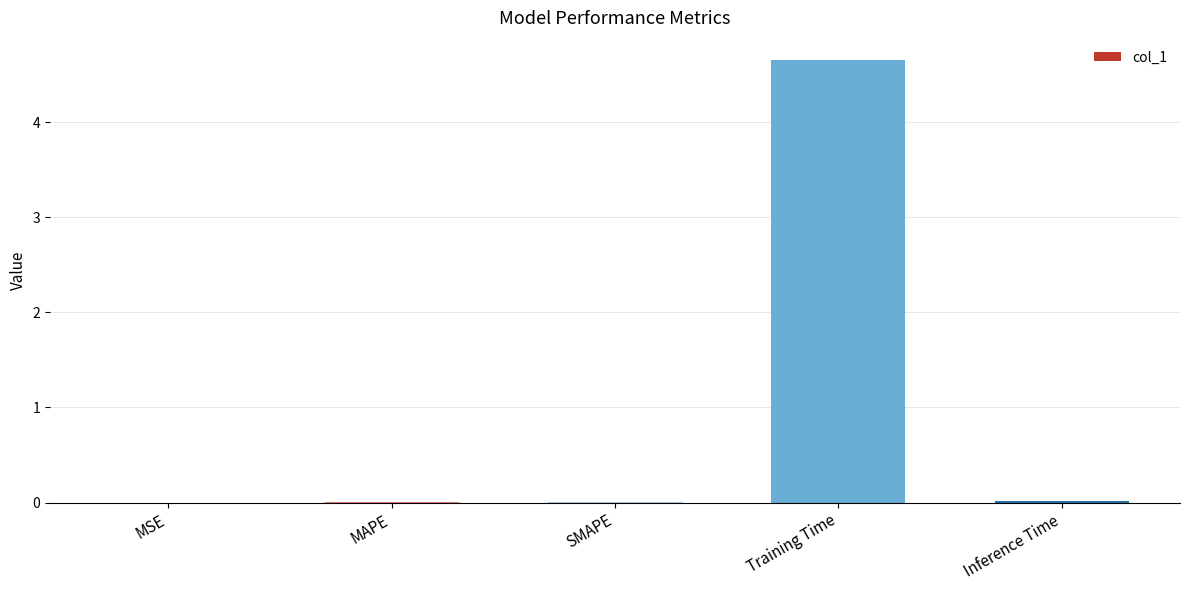

What is the sum of the values at Training Time and Inference Time?

4.7